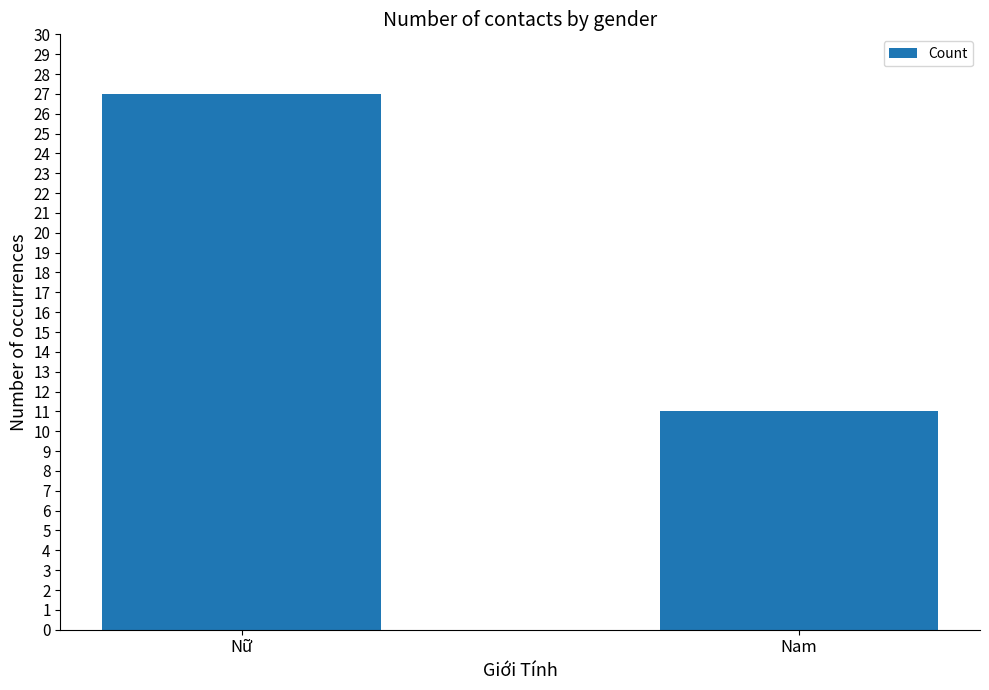

Which label corresponds to the largest value in the chart?

Nữ